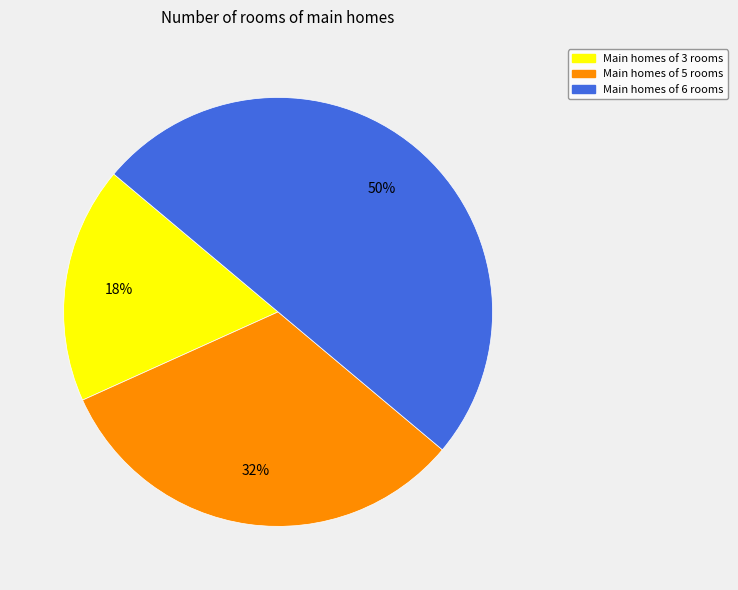

Does Main homes of 5 rooms account for over 50% of the chart?

No